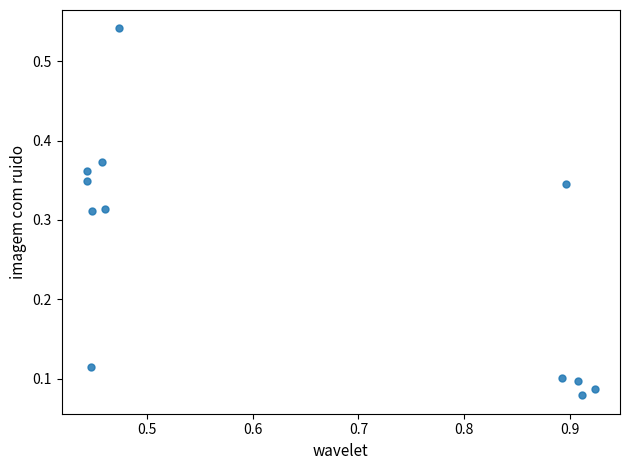

What is the average X value?

0.6